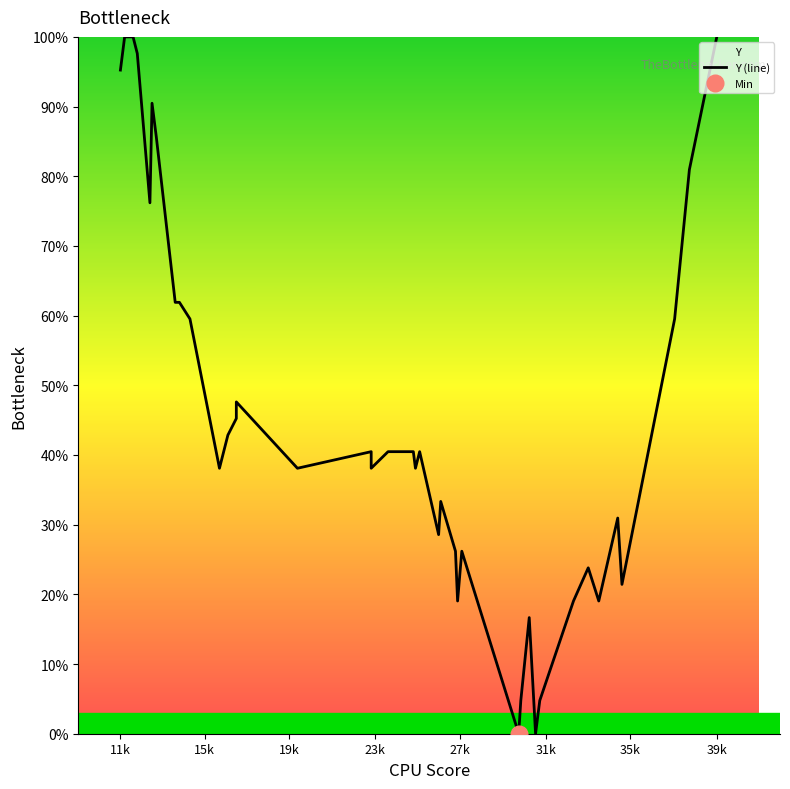

What is the value of the 15th point from the left?

47.6